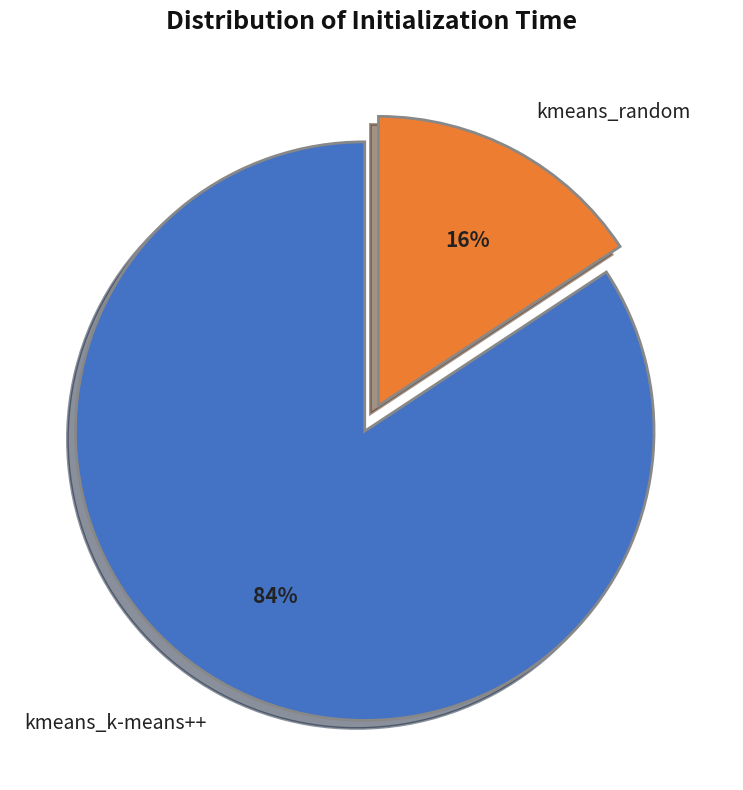

What is the ratio of the value at kmeans_random to the value at kmeans_k-means++?

0.2